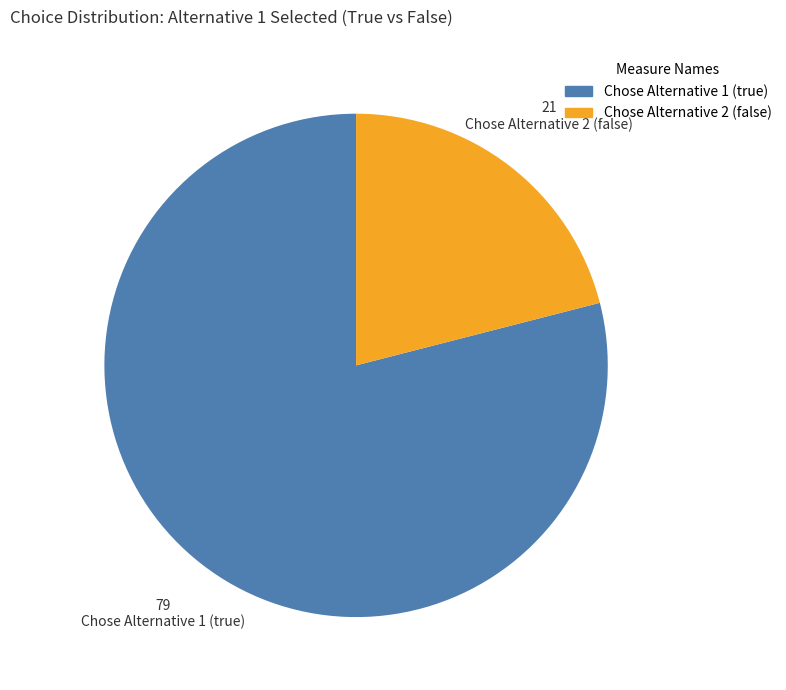

Count the number of slices in the pie.

2